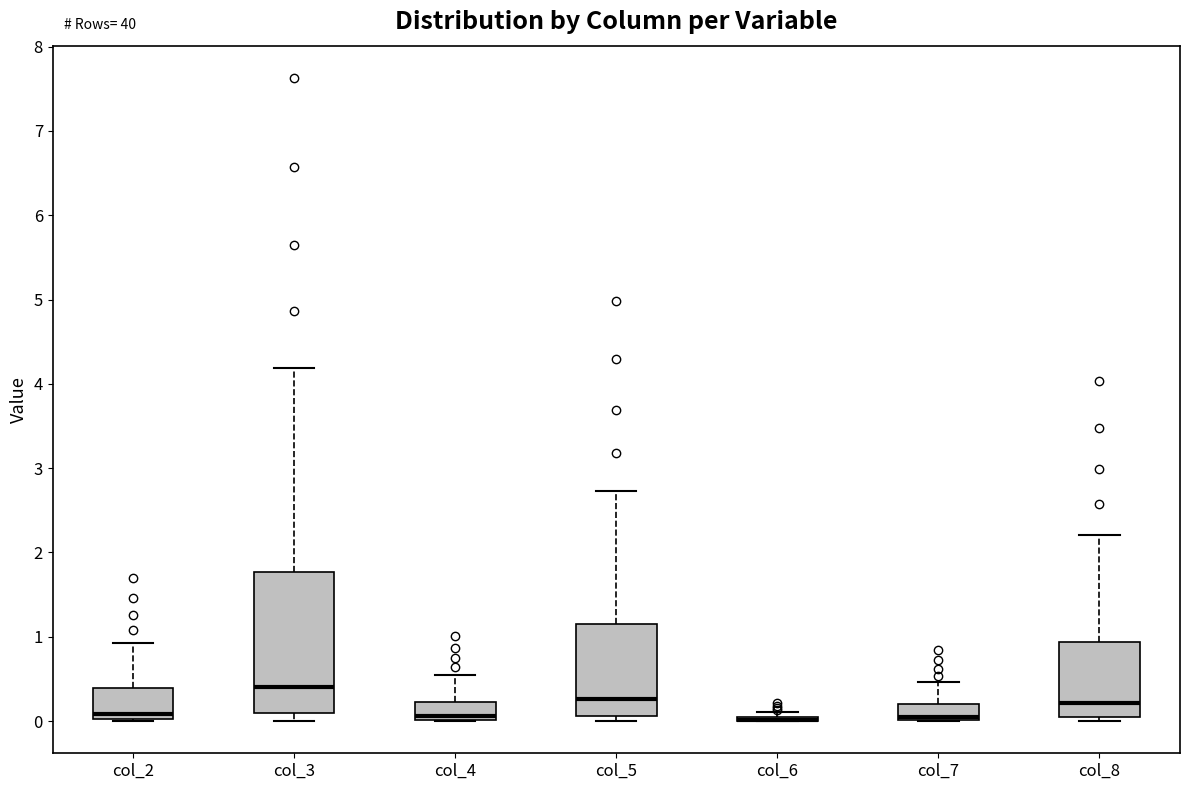

Comparing the boxes themselves (not the whiskers), which one is the tallest?

col_3